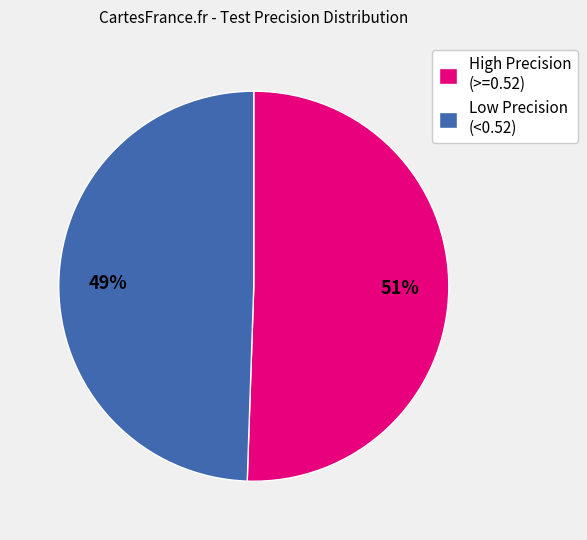

Is it true that High Precision (>=0.52) is 64% of the pie?

False